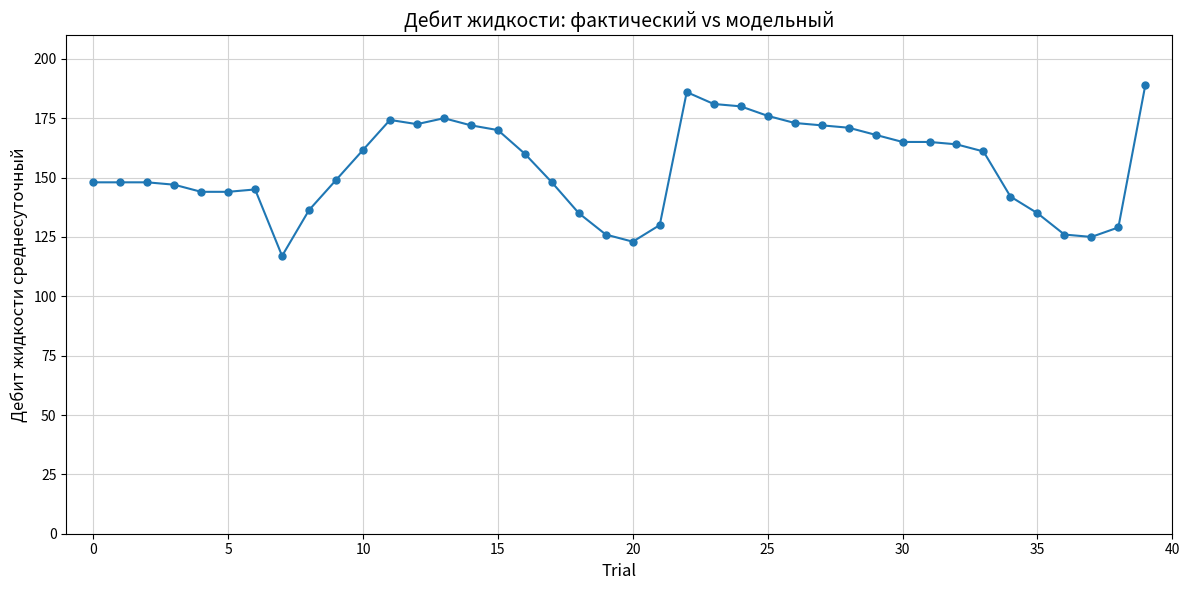

What is the greatest value displayed?

189.0